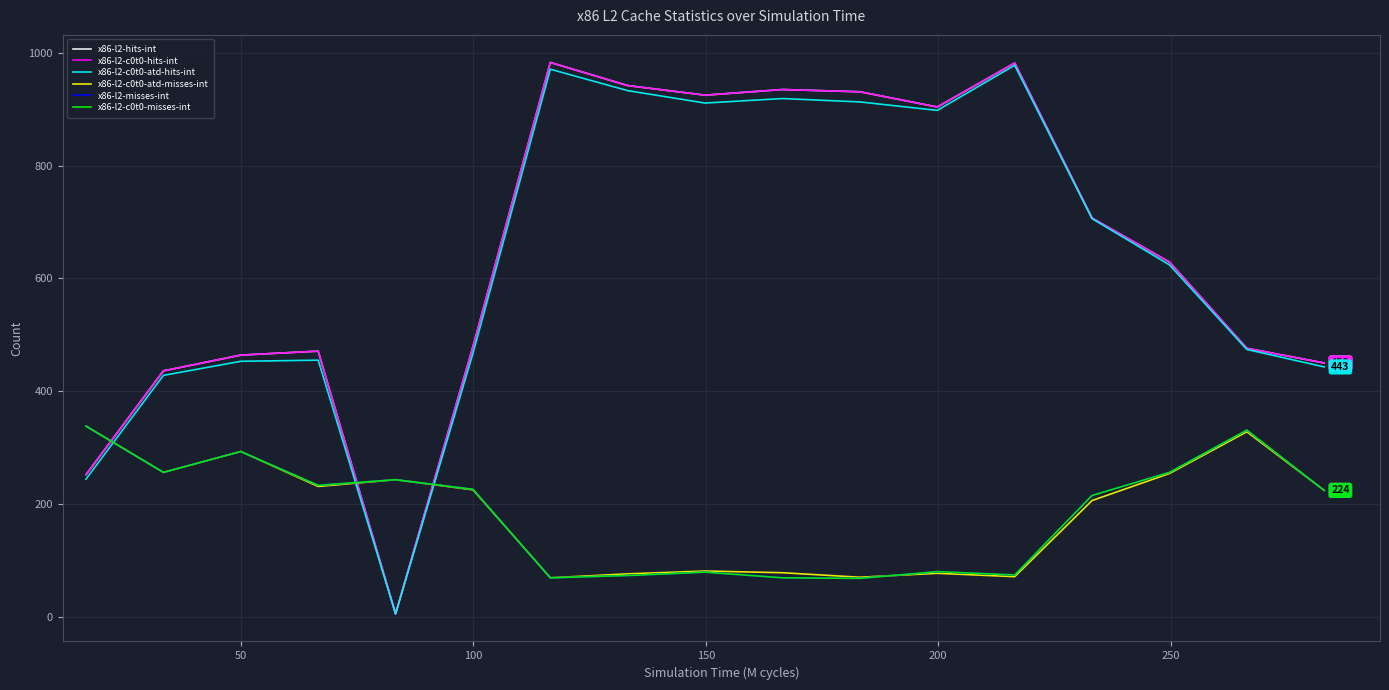

Is this an area chart (filled region under the line)?

No